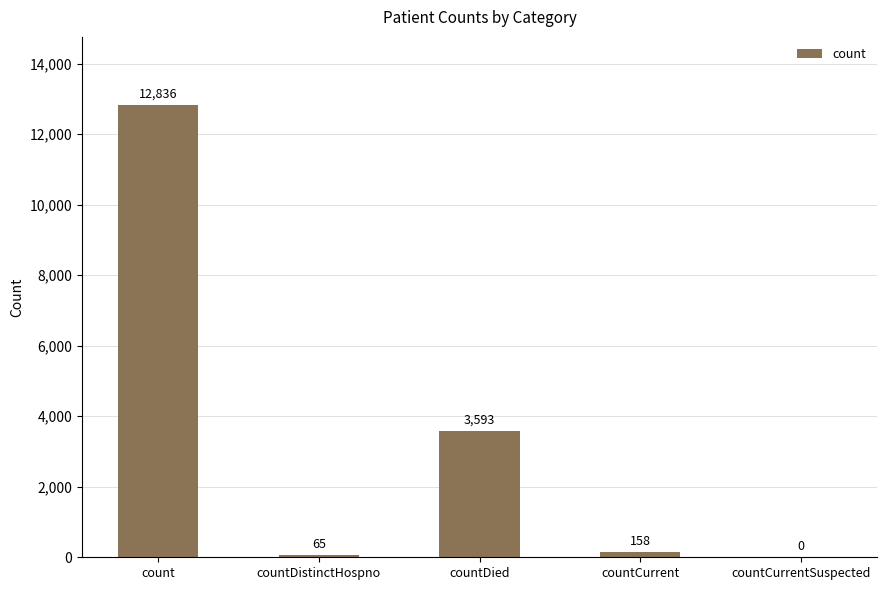

How many data points does each series have?

5